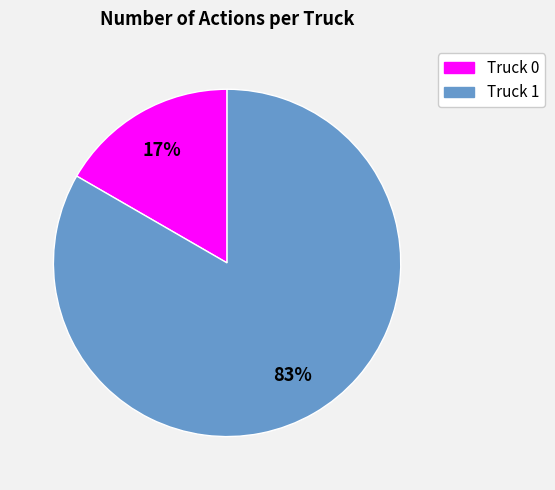

Between Truck 0 and Truck 1, which is larger?

Truck 1